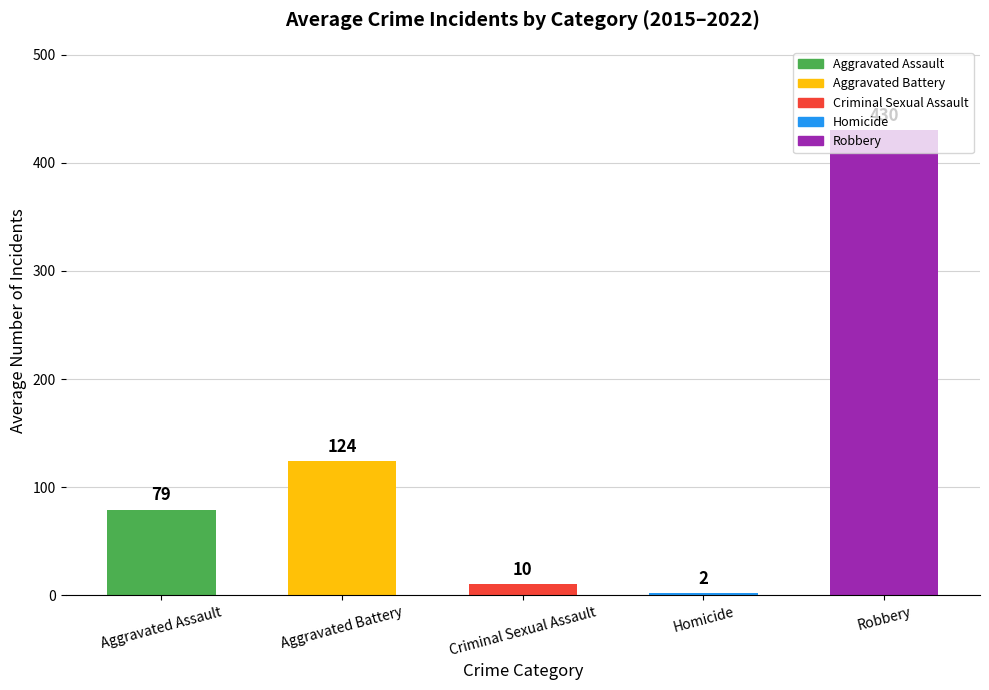

Which category has the highest value across all series?

Robbery